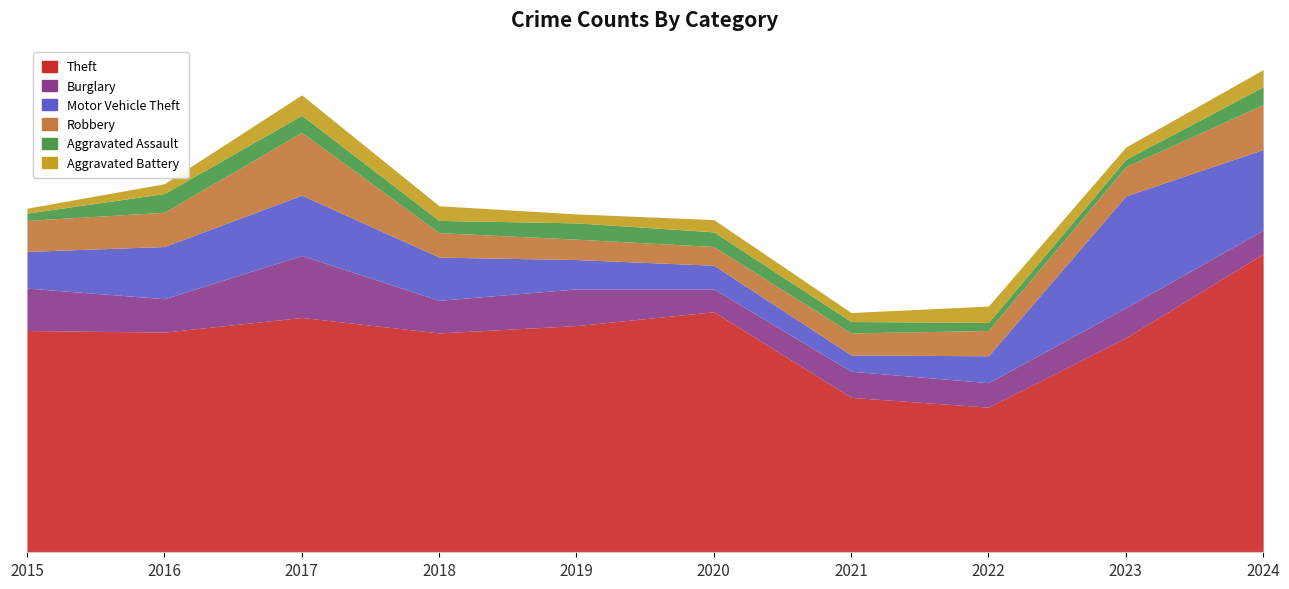

List the labels in order of Aggravated Battery value, smallest first.

2015, 2019, 2021, 2016, 2020, 2023, 2018, 2022, 2024, 2017